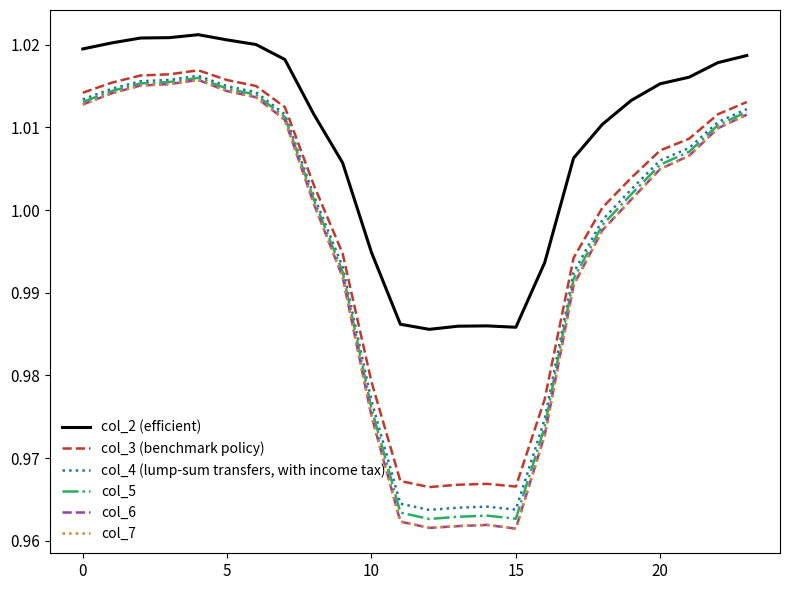

Which series has the largest total across all categories?

col_2 (efficient)